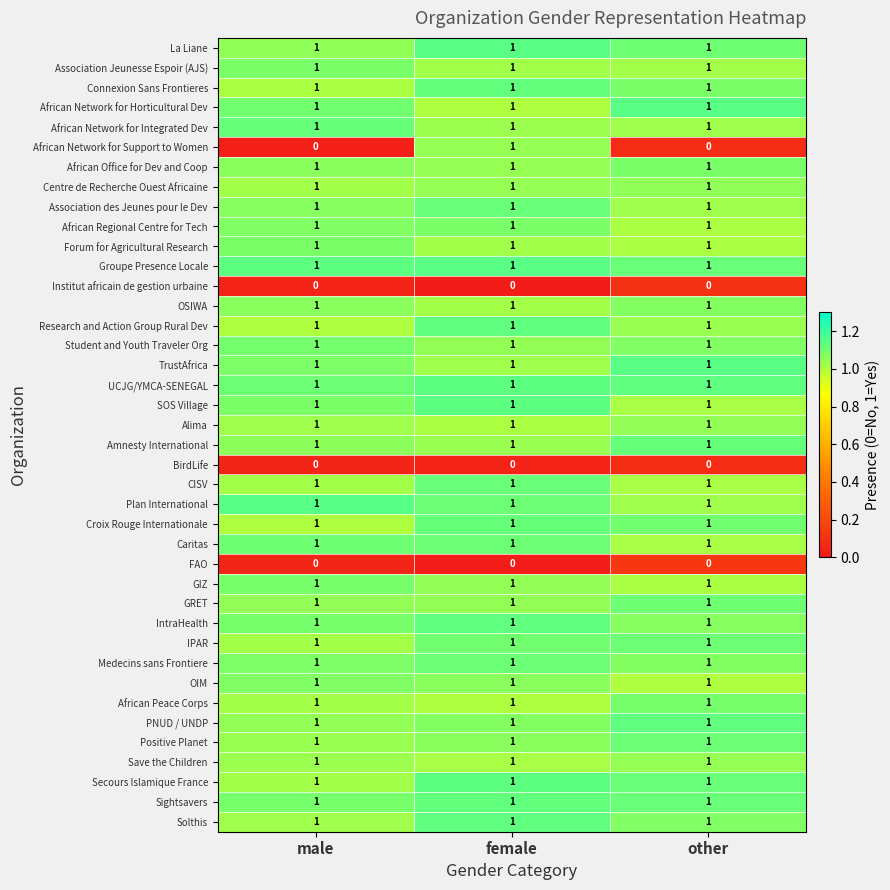

At which category is the sum across all series the highest?

female